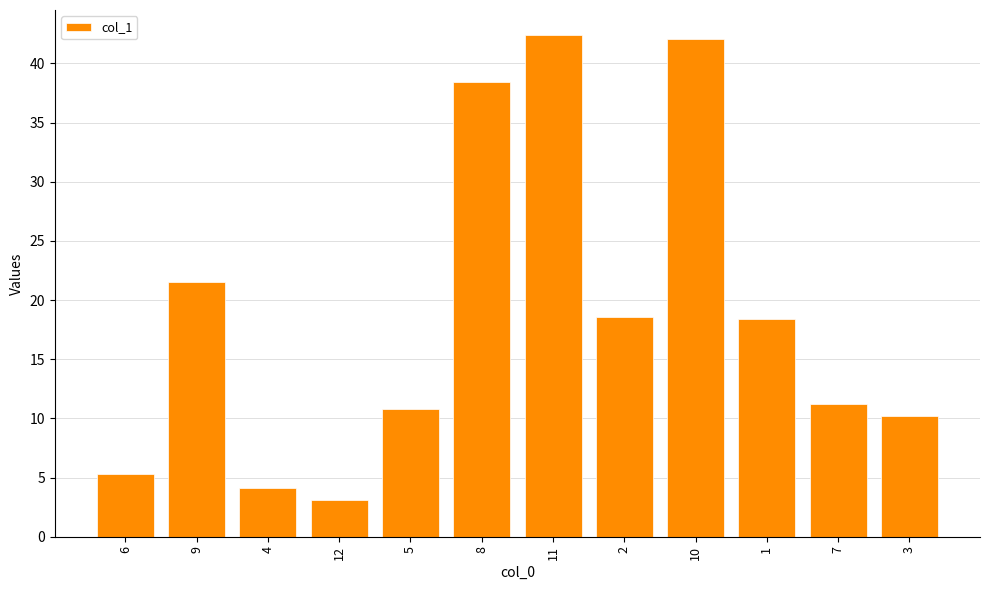

The chart shows a value of 11.2 at 7. True or false?

True